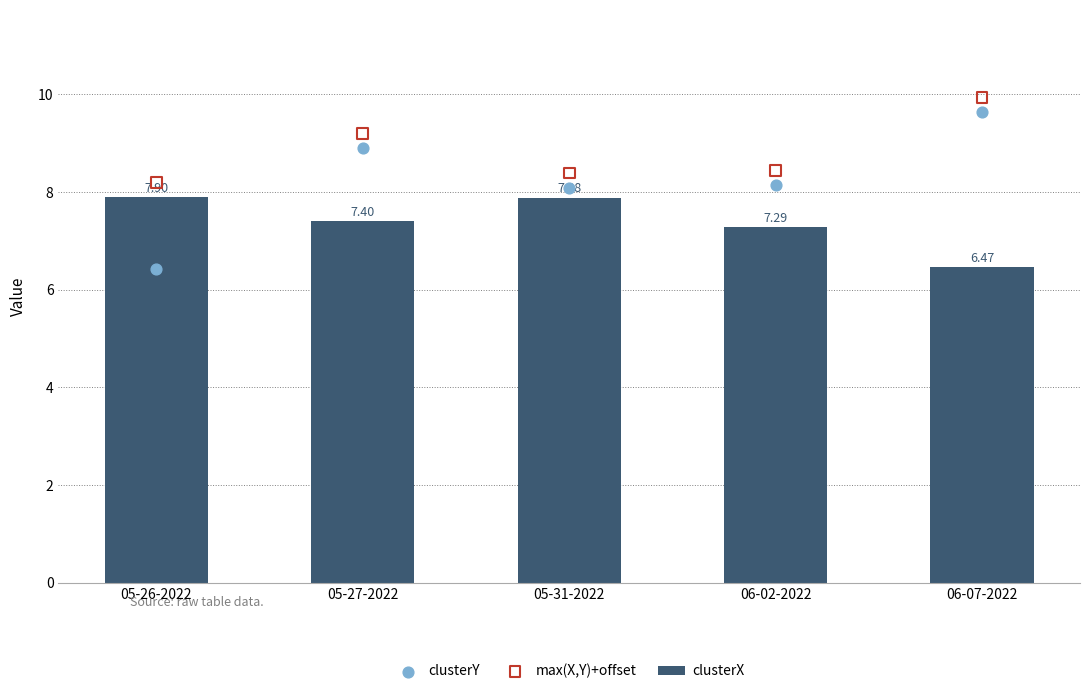

At how many categories does at least one series exceed 7?

5